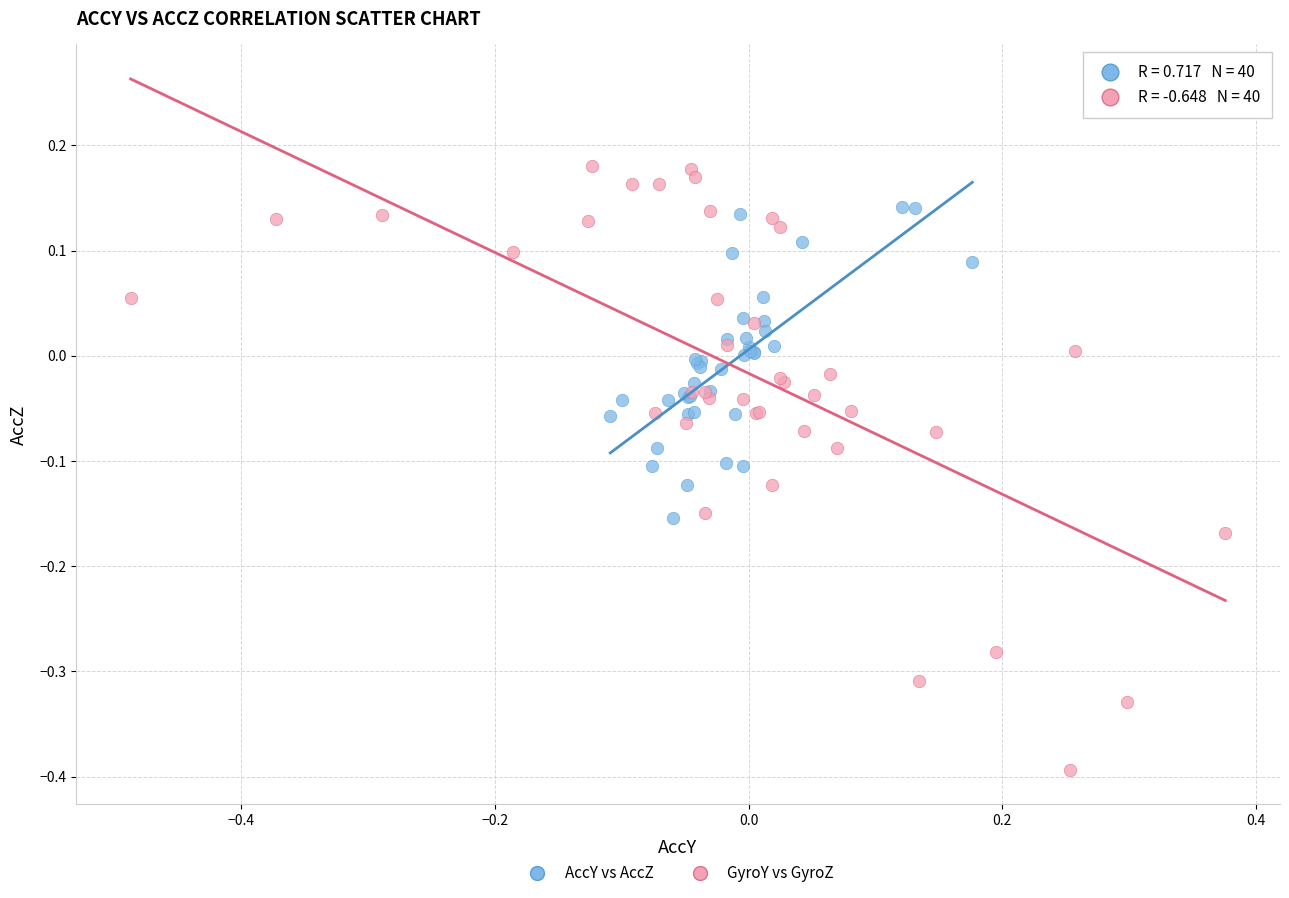

What are all the series names shown in the legend?

AccY vs AccZ, GyroY vs GyroZ